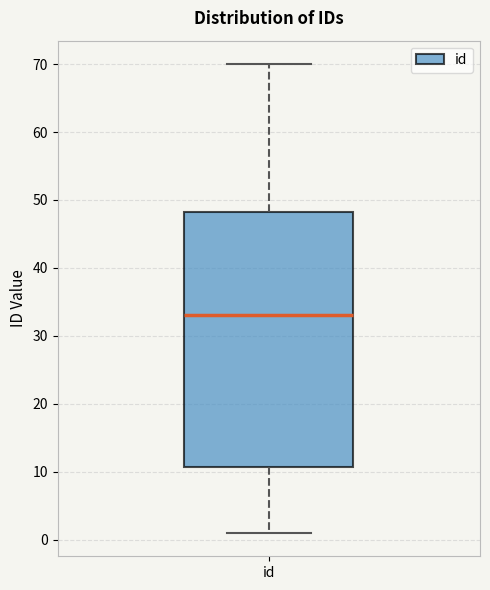

Where does the upper whisker of the box for id end on the y-axis? The values are not printed on the chart, so give them approximately, as read against the axis.

70